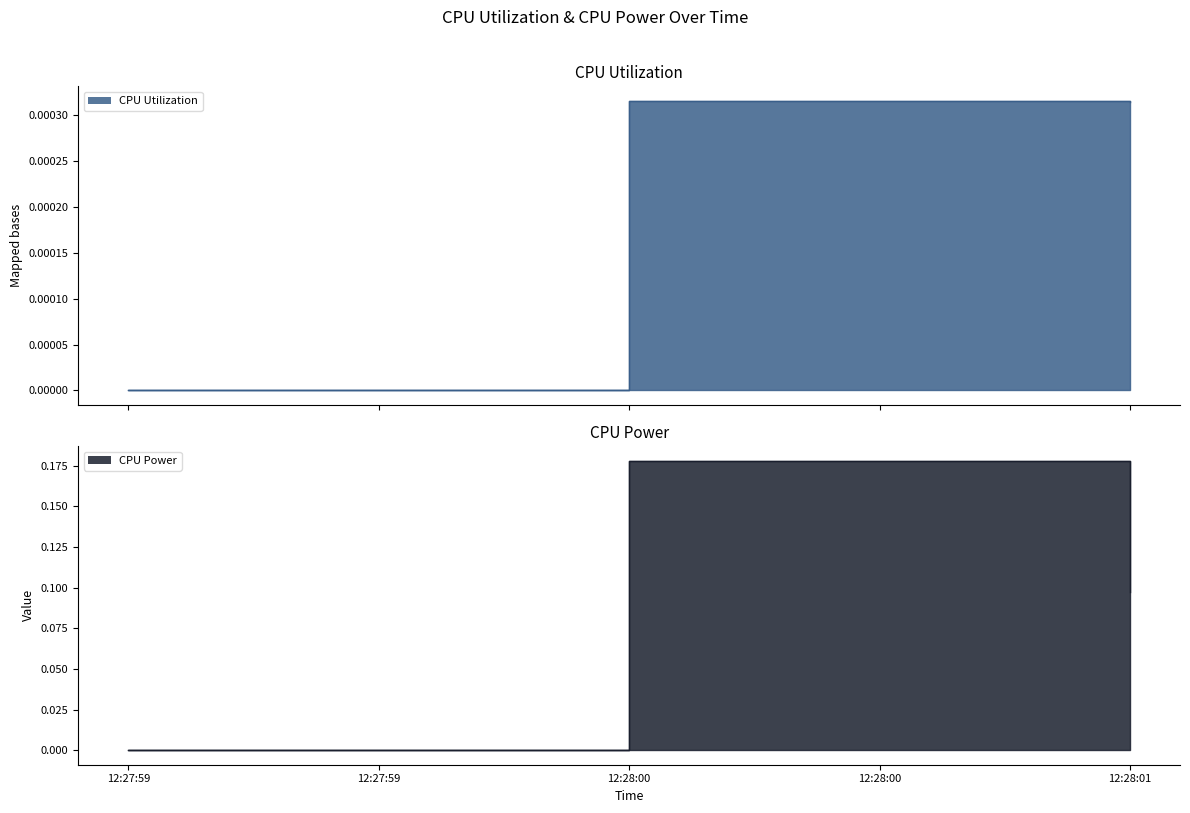

Between 12:27:59 and 12:28:00, which series saw the biggest shift?

CPU Power